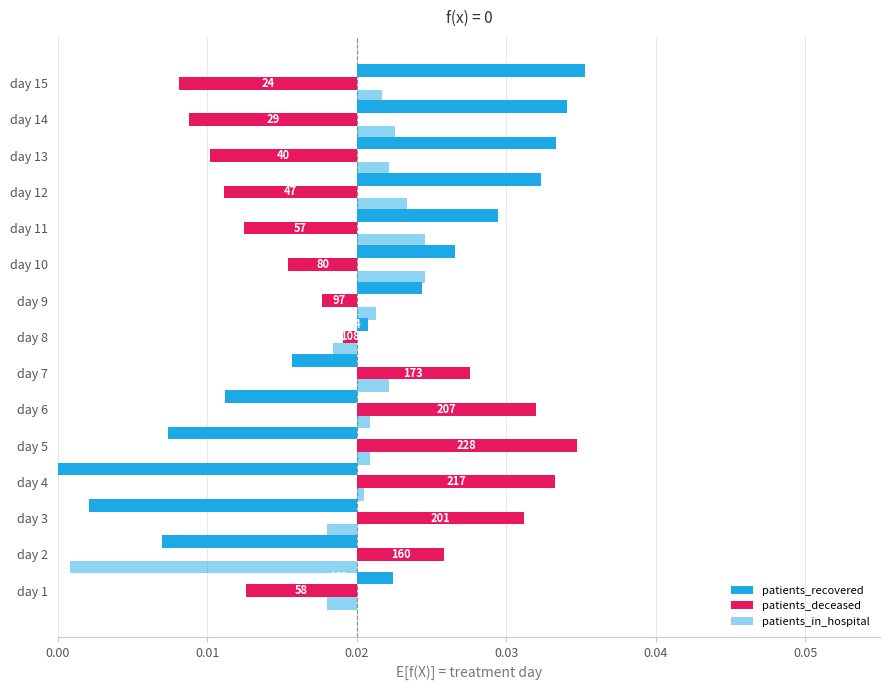

At day 7, list the series in order from largest to smallest.

patients_deceased, patients_in_hospital, patients_recovered